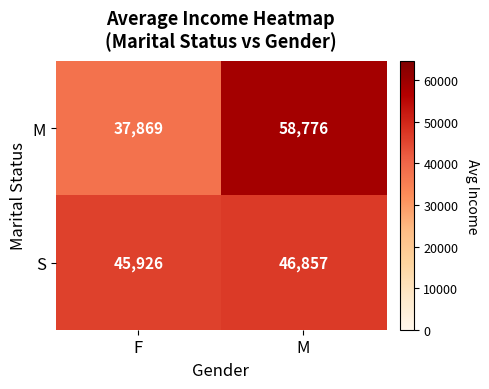

Which series has the largest range (max minus min)?

M